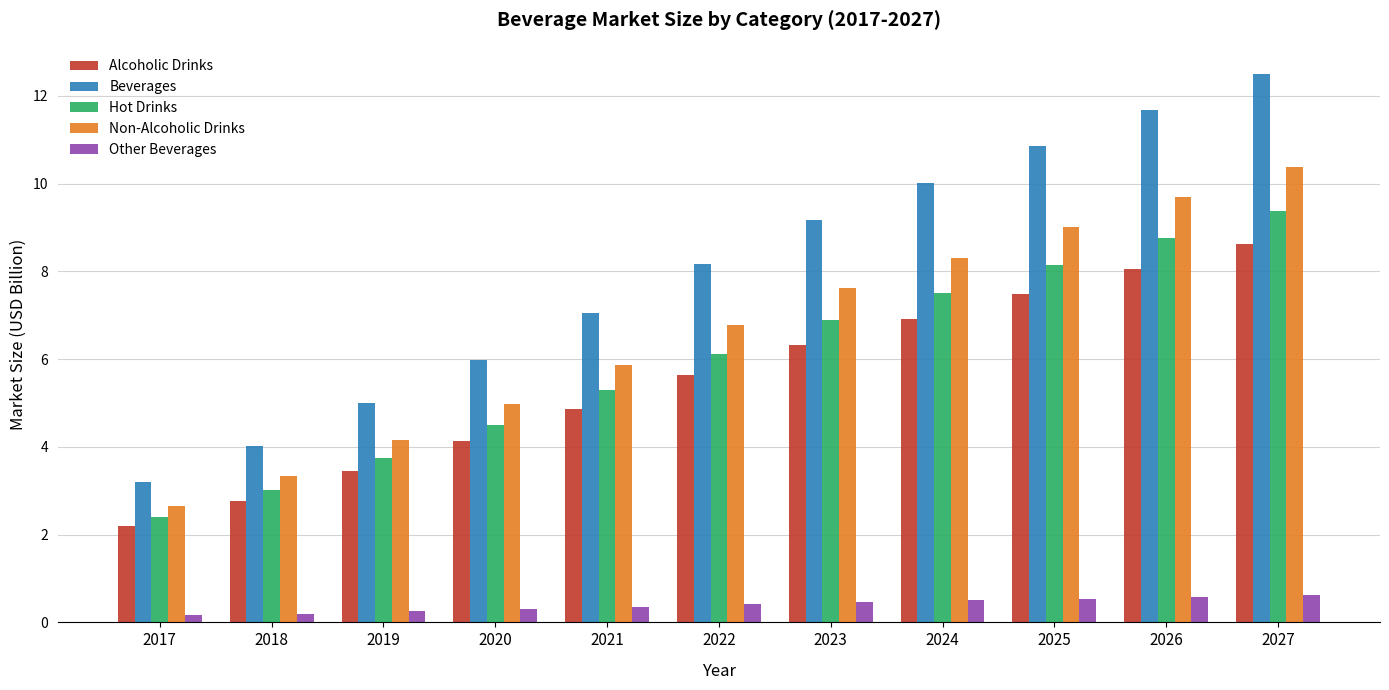

What is the difference between the highest and lowest values at 2025?

10.3